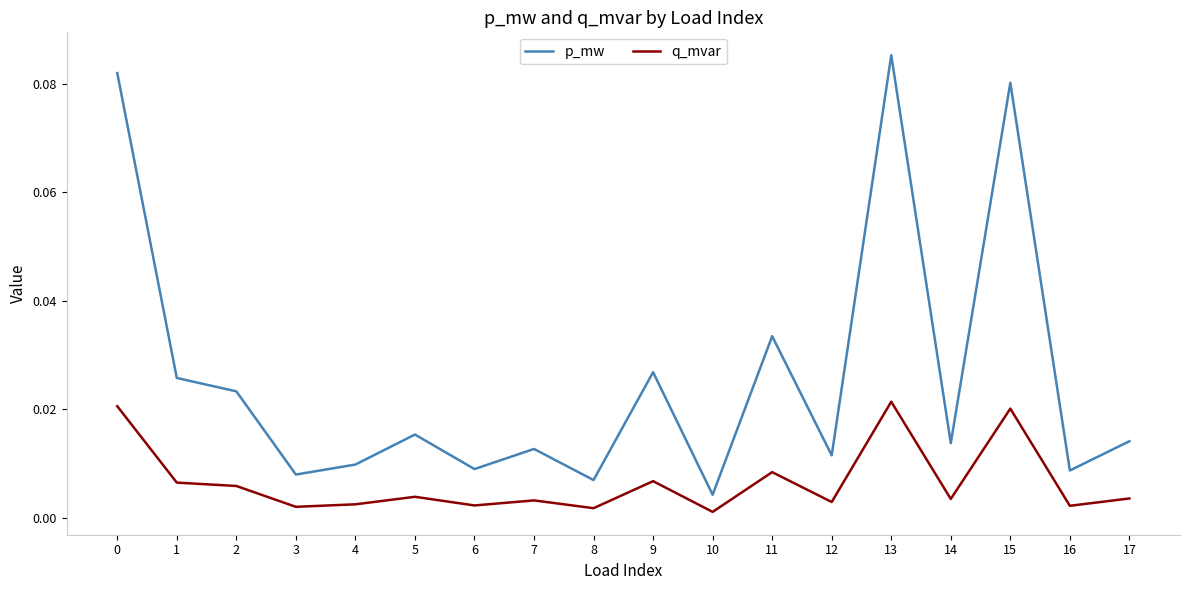

Which series has the largest total across all categories?

p_mw